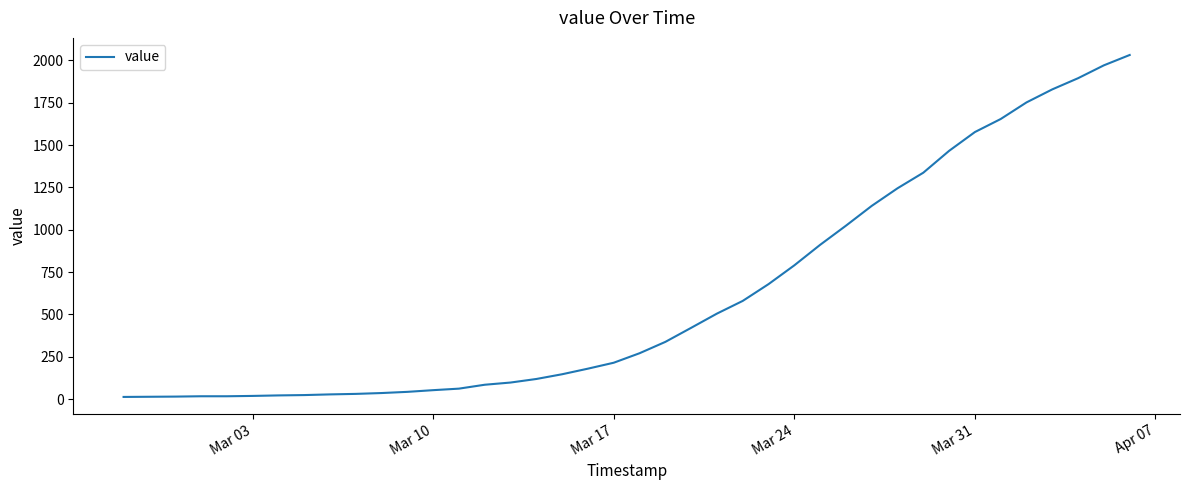

What is the smallest value displayed?

13